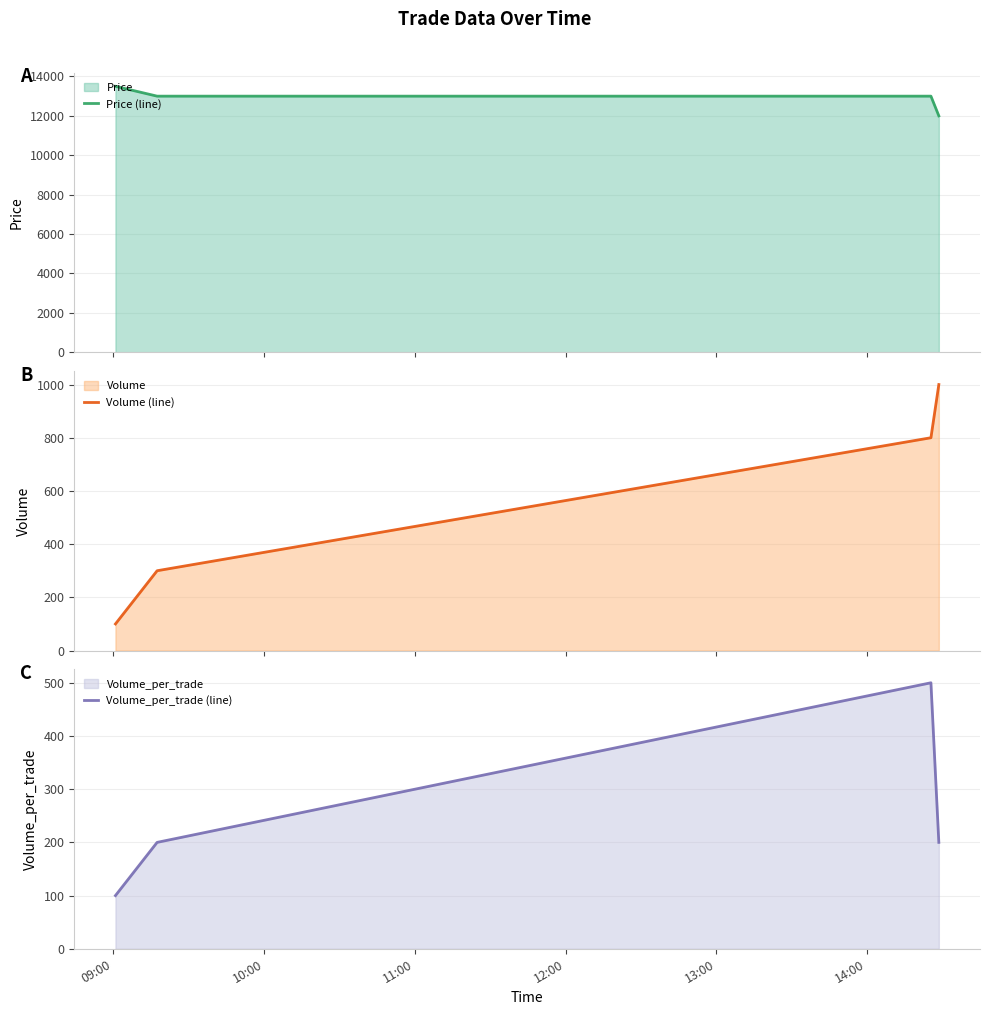

How many data points does each series have?

4